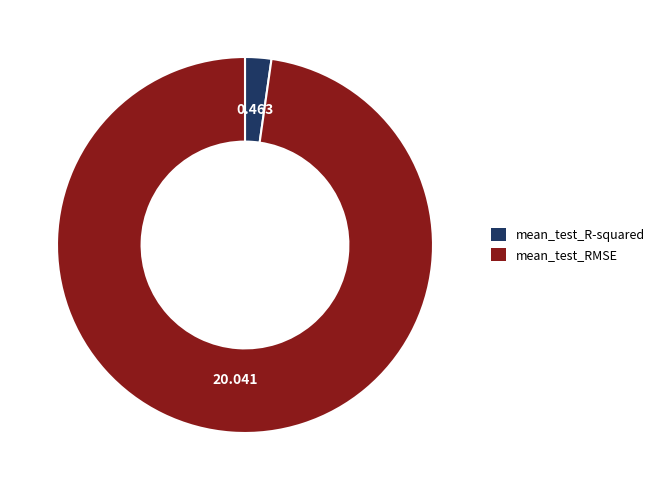

Which slice is the largest?

mean_test_RMSE